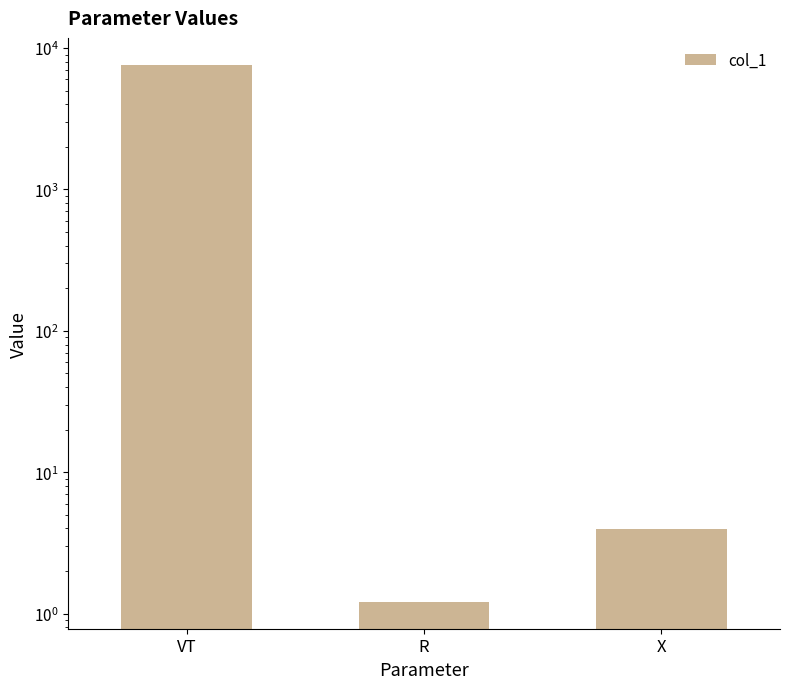

Rank the categories by value from highest to lowest.

VT, X, R